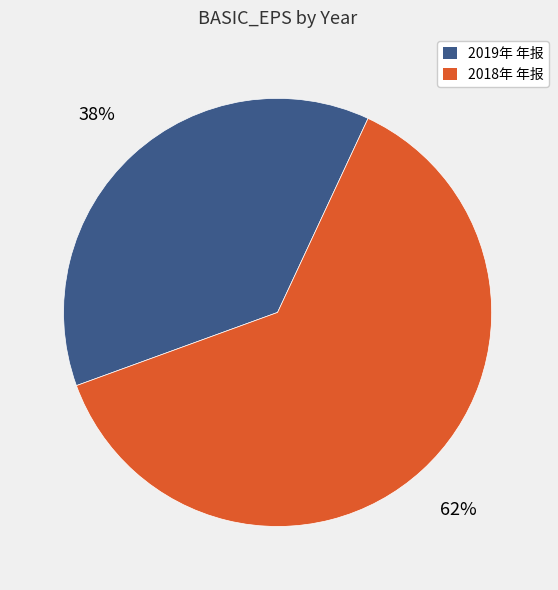

Between 2019年 年报 and 2018年 年报, which is larger?

2018年 年报